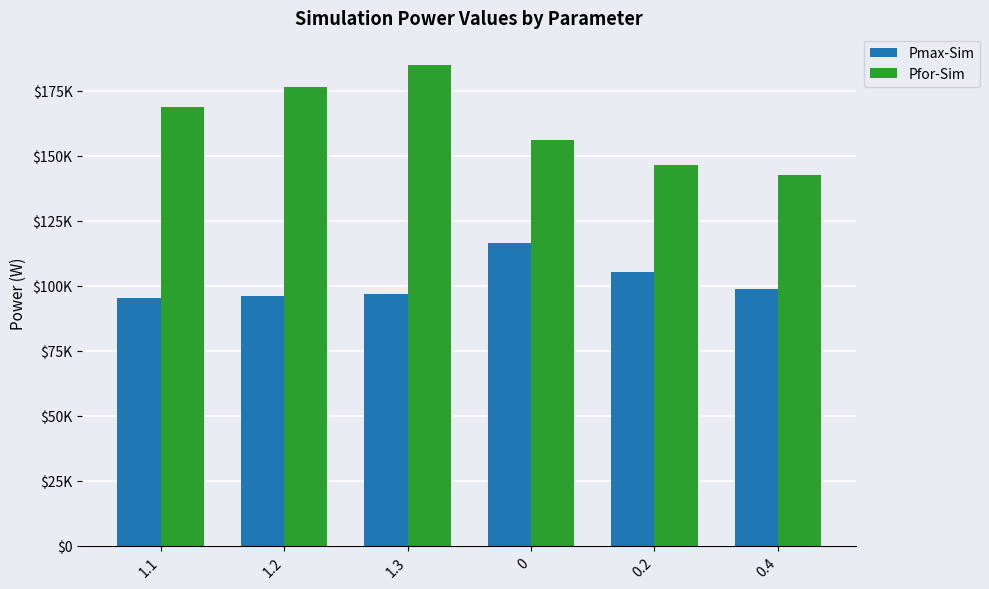

True or false: Pmax-Sim has a value of 27732.7 at 0.4.

False